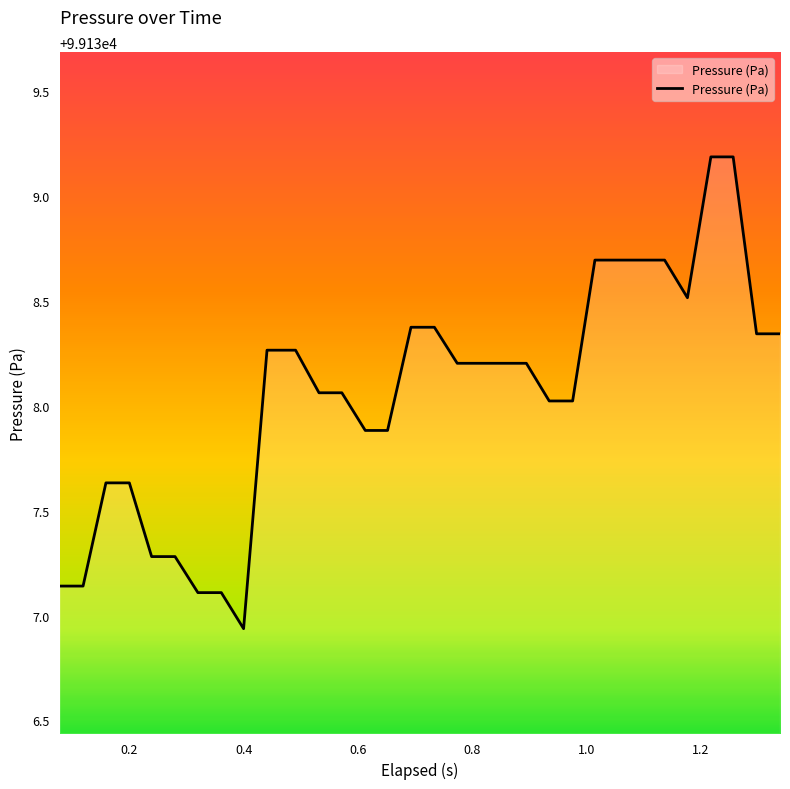

Is this an area chart (filled region under the line)?

Yes